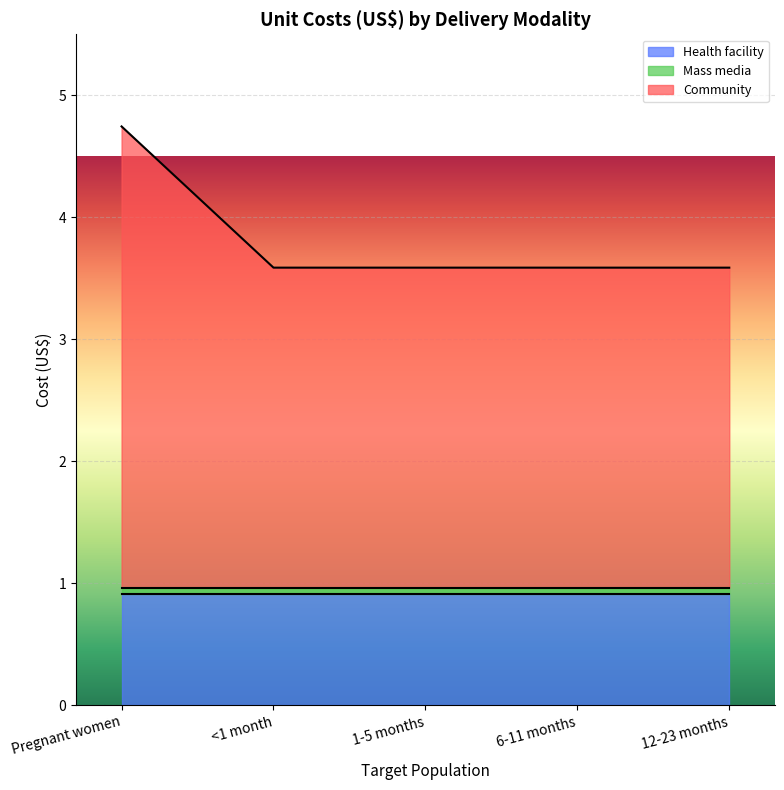

Rank the series at Pregnant women from highest to lowest value.

Community, Health facility, Mass media